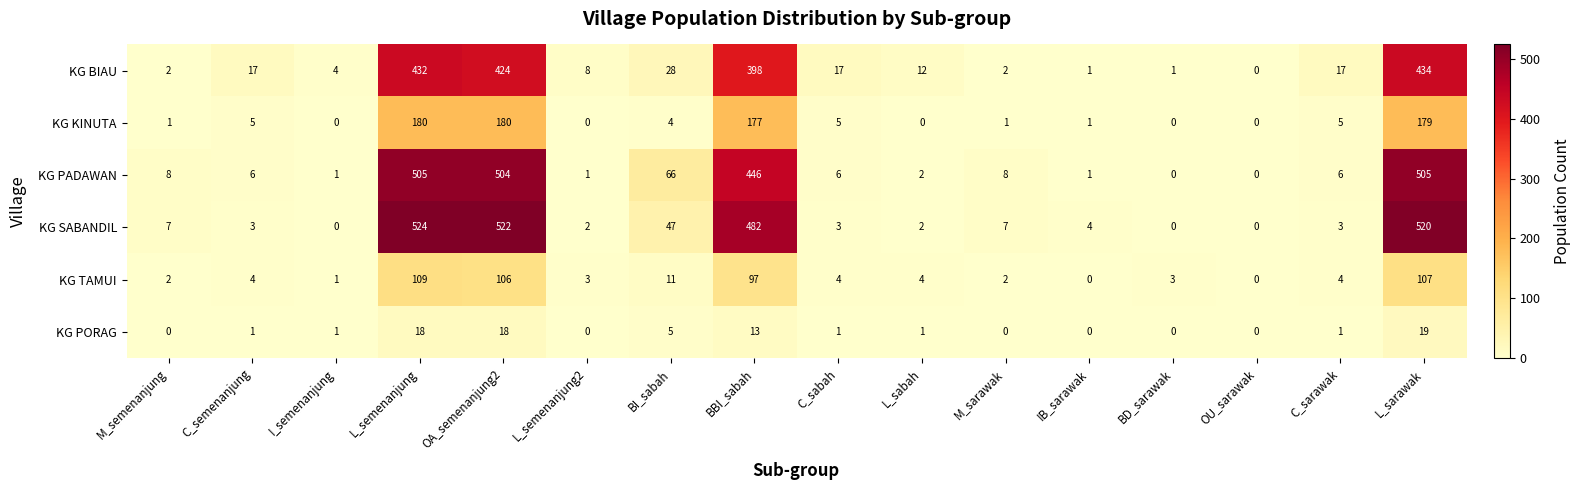

At which category is the sum across all series the highest?

L_semenanjung